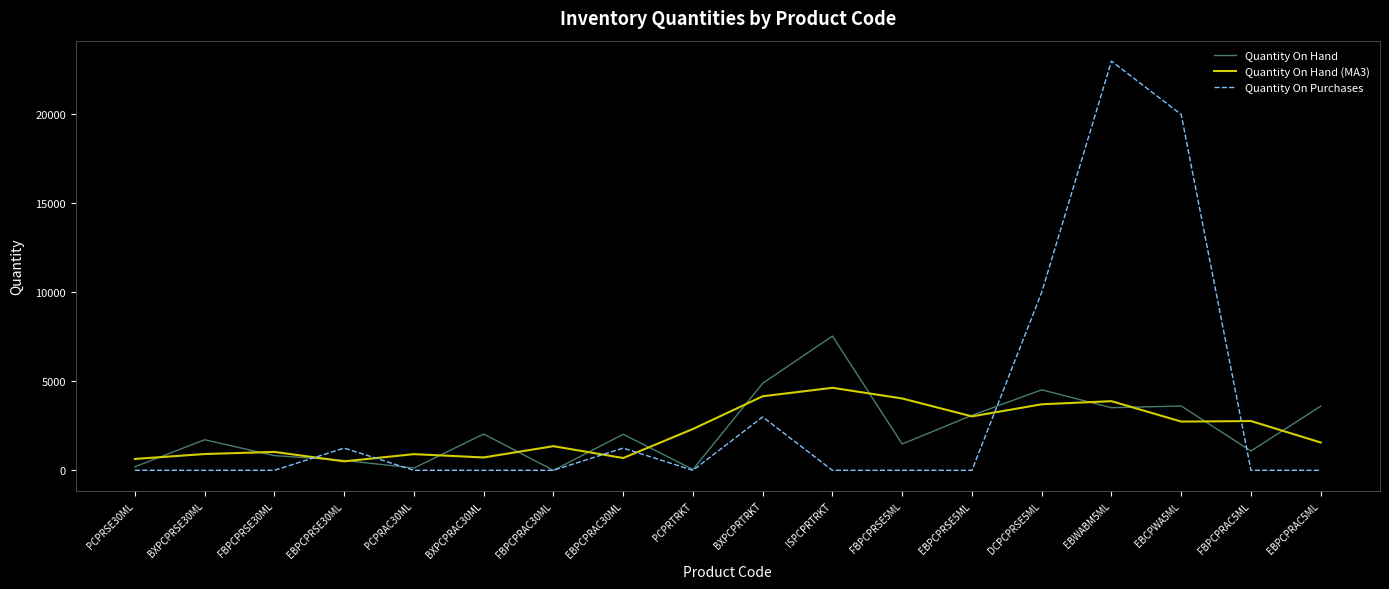

What is the average value of the Quantity On Hand series?

2271.9